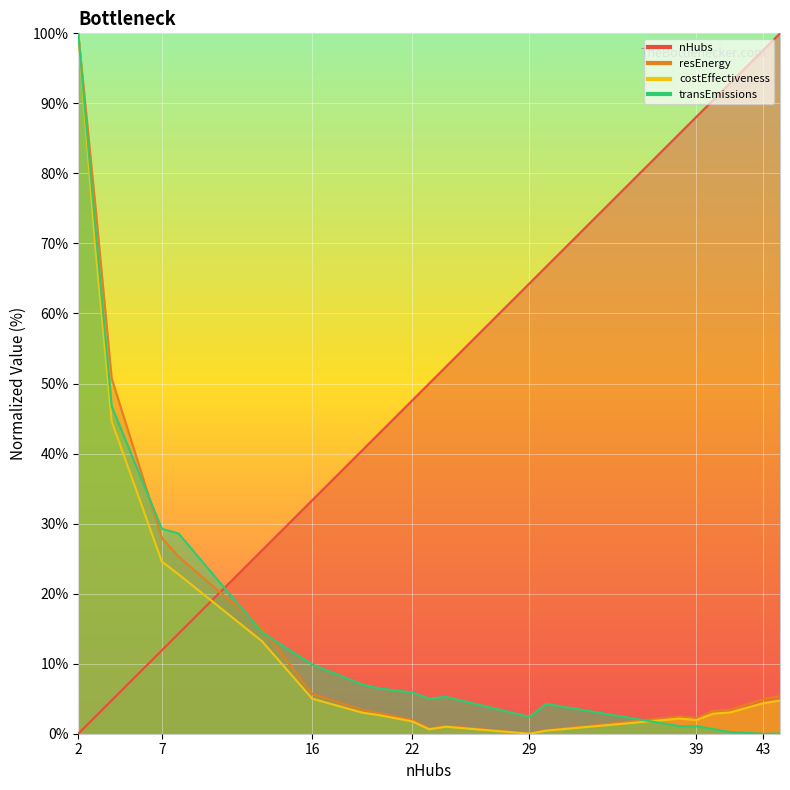

Where is the first local minimum for costEffectiveness?

23